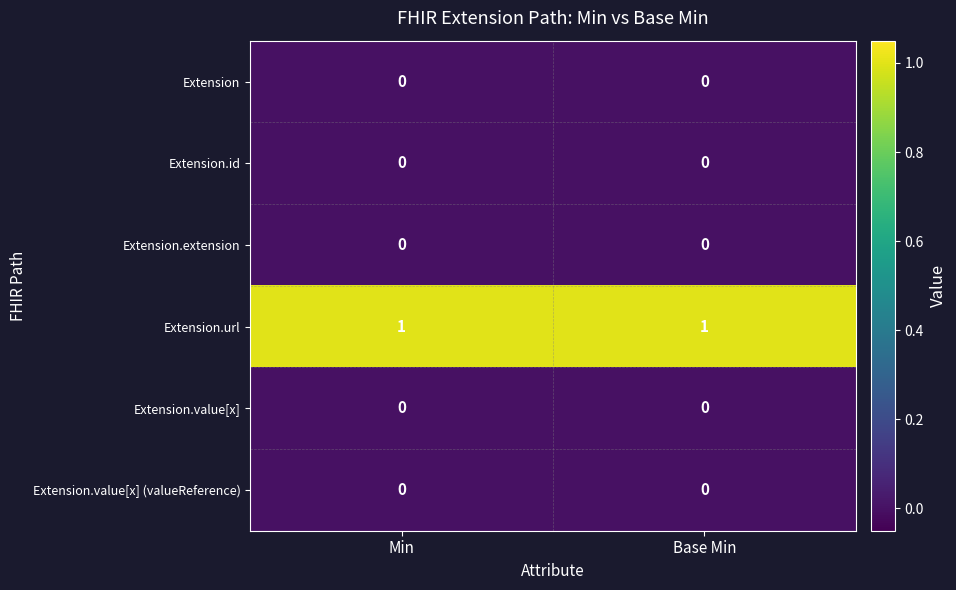

Reading right to left, list all the values displayed in this chart.

Extension: Base Min=0	Min=0
Extension.id: Base Min=0	Min=0
Extension.extension: Base Min=0	Min=0
Extension.url: Base Min=1	Min=1
Extension.value[x]: Base Min=0	Min=0
Extension.value[x] (valueReference): Base Min=0	Min=0